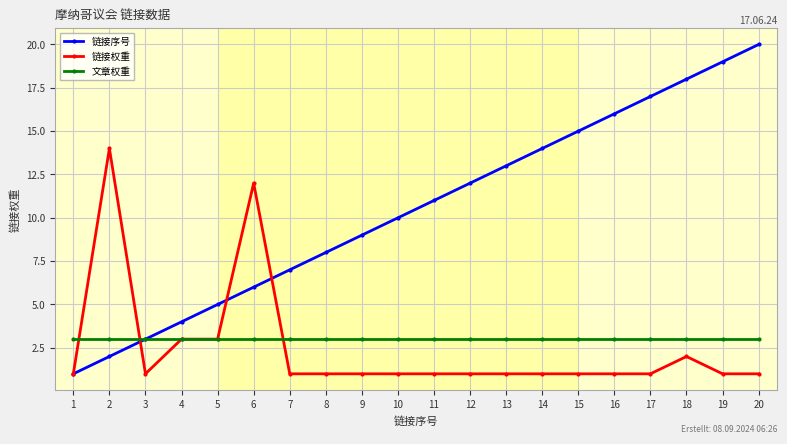

What value does the 链接序号 series have at 9?

9